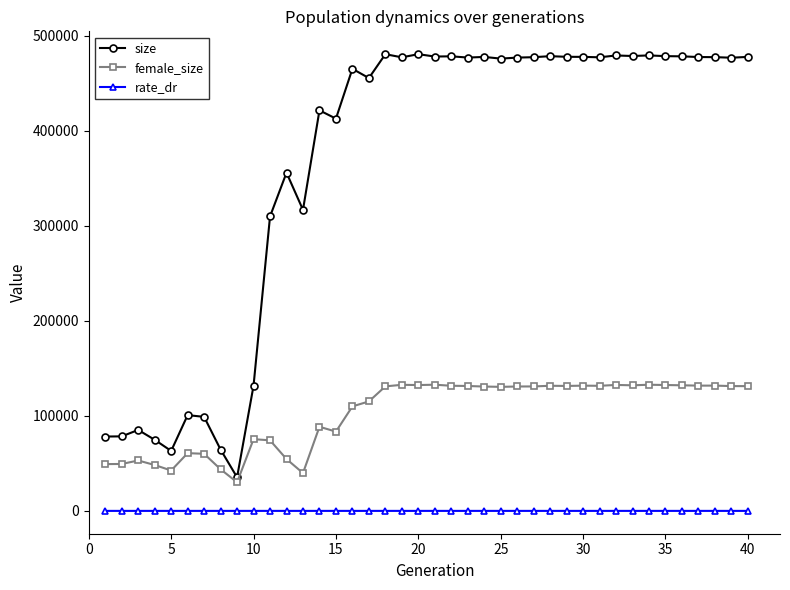

Which series has the widest spread of values?

size